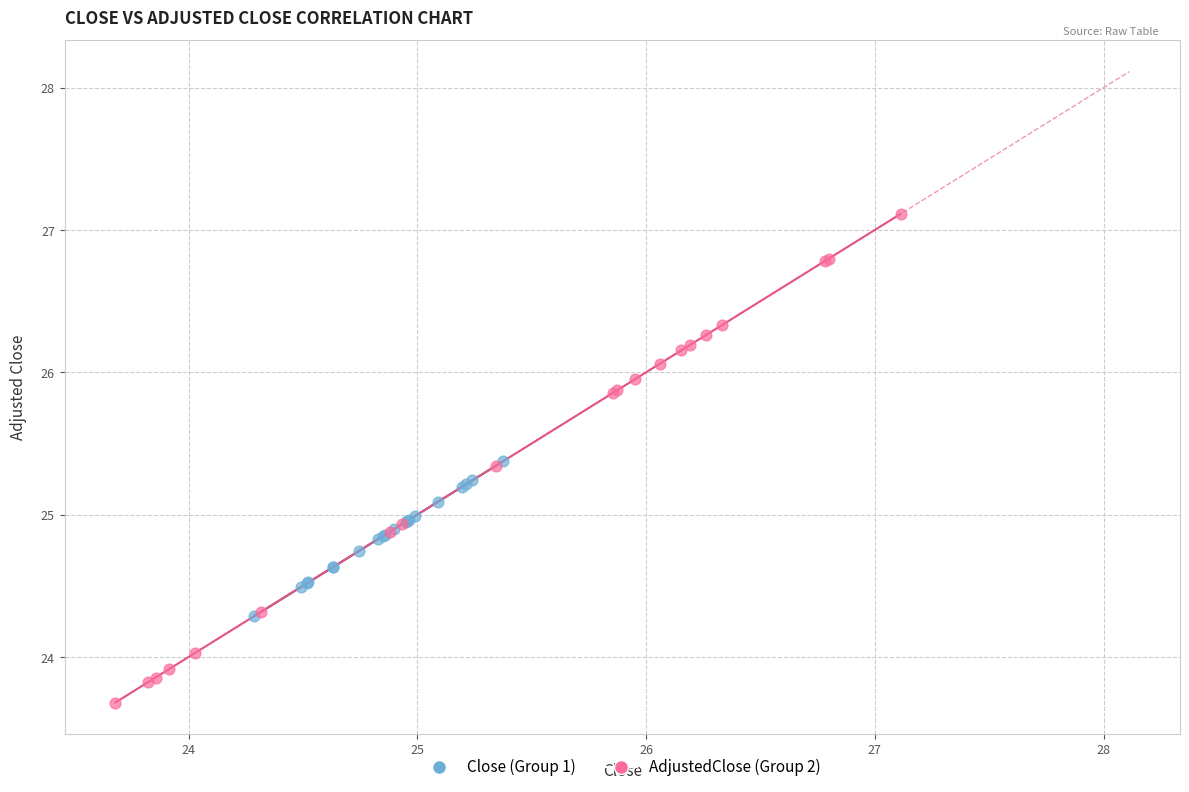

Which series reaches the minimum Y coordinate?

AdjustedClose (Group 2)